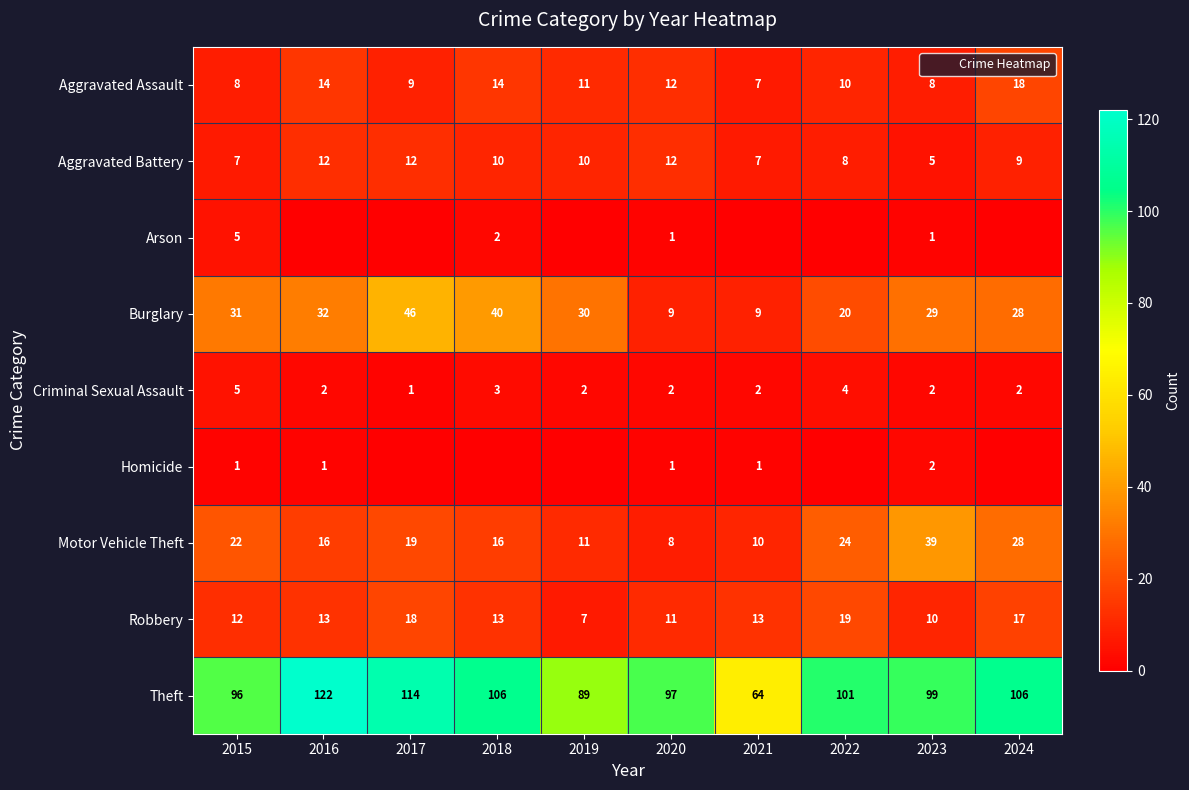

At how many categories does at least one series exceed 0?

10